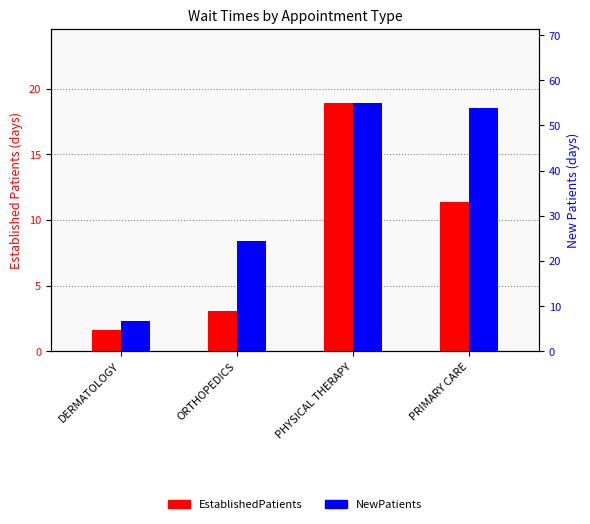

The value of EstablishedPatients at DERMATOLOGY is 0.8. True or false?

False